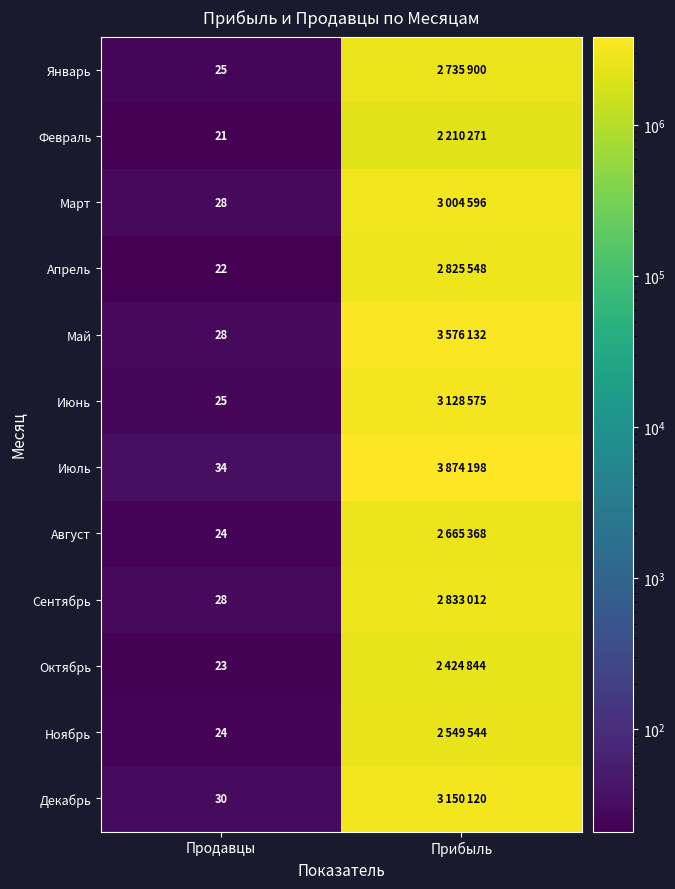

The Апрель series shows 36 at Продавцы. True or false?

False